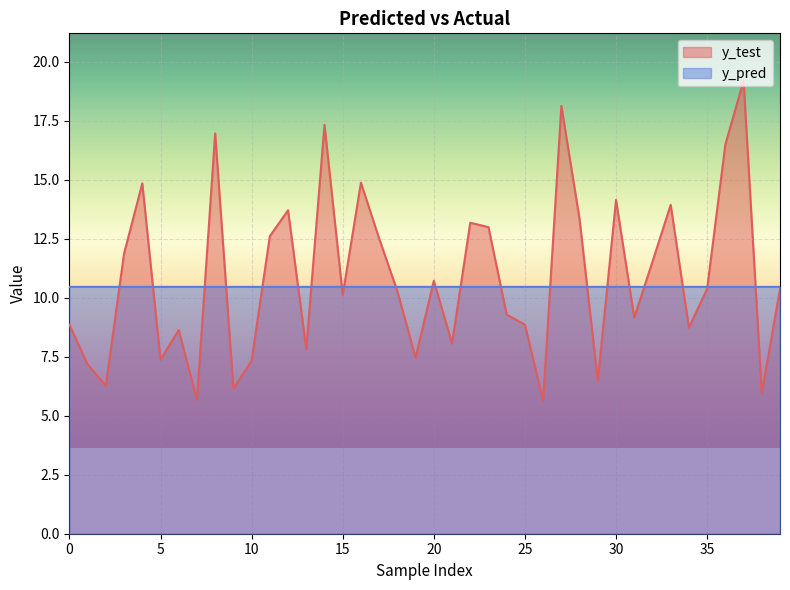

How many intersections are there between y_pred and y_test?

22